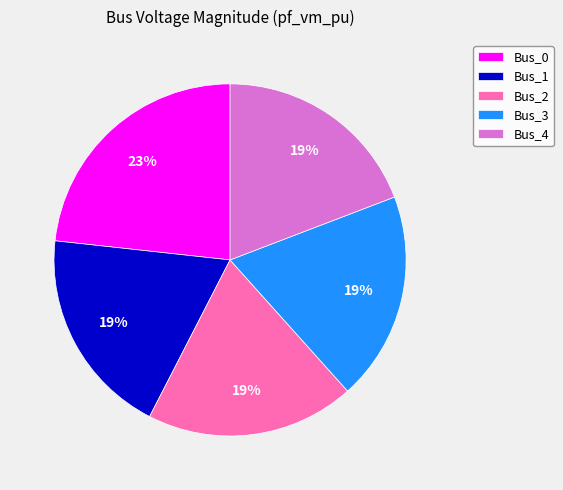

What percentage is the Bus_0 slice, to the nearest percent?

23%